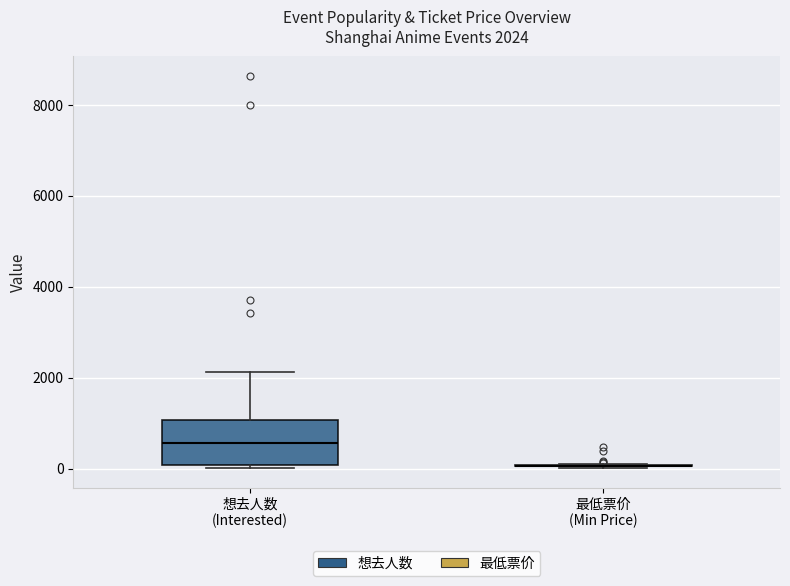

Comparing the boxes themselves (not the whiskers), which one is the tallest?

想去人数 (Interested)